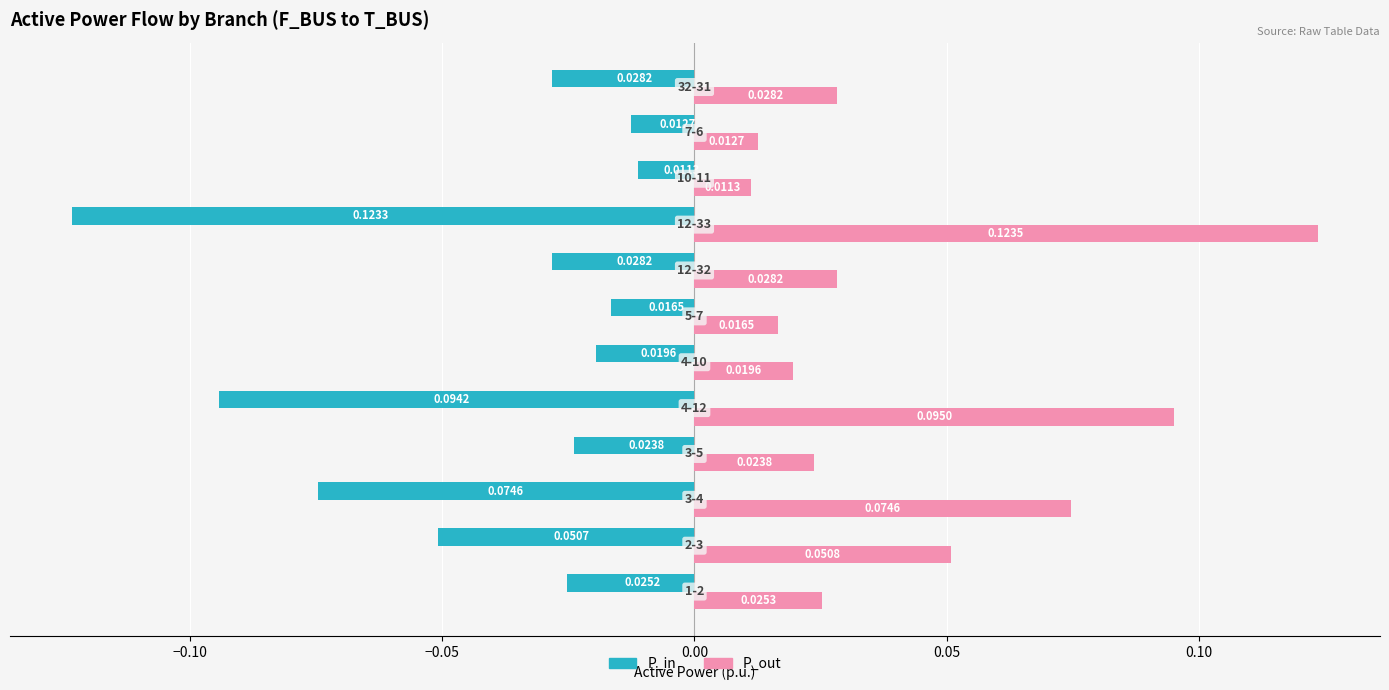

List the series in order of their peak value, highest first.

P_out, P_in